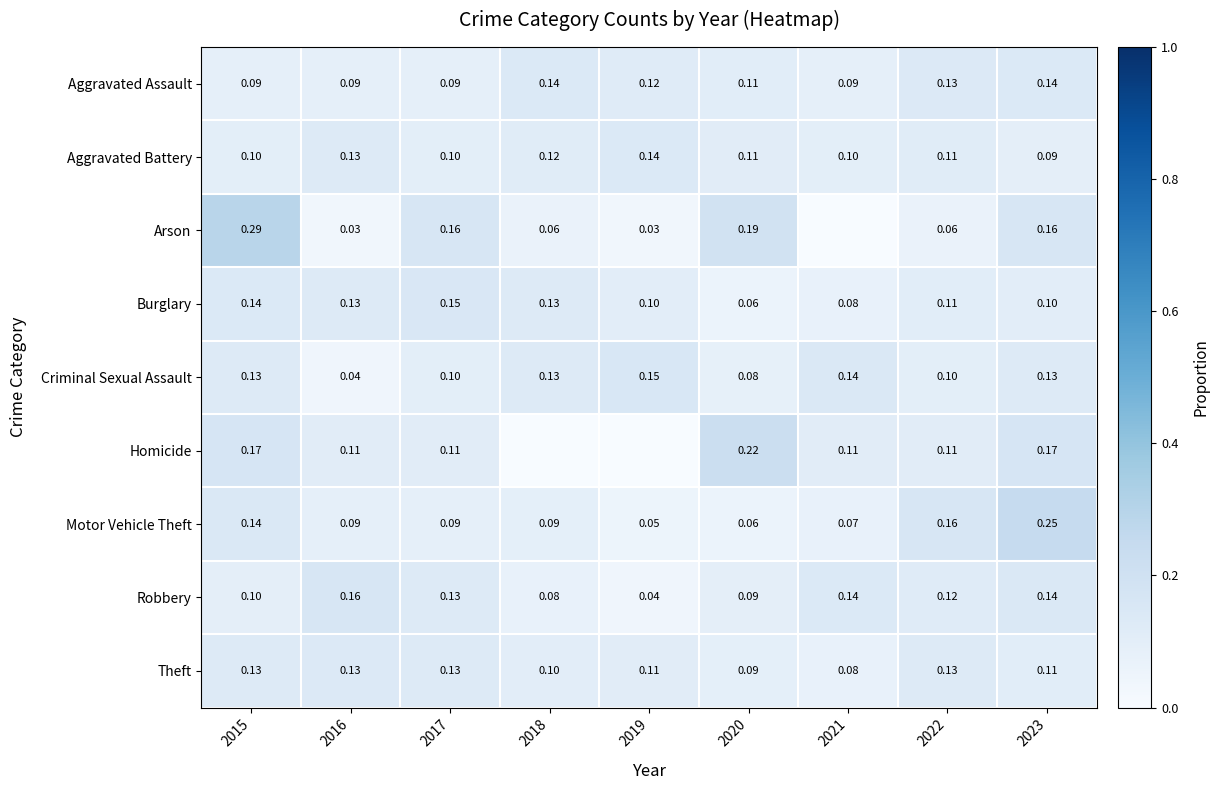

Is the value of Homicide at 2022 greater than the value of Motor Vehicle Theft at 2023?

No